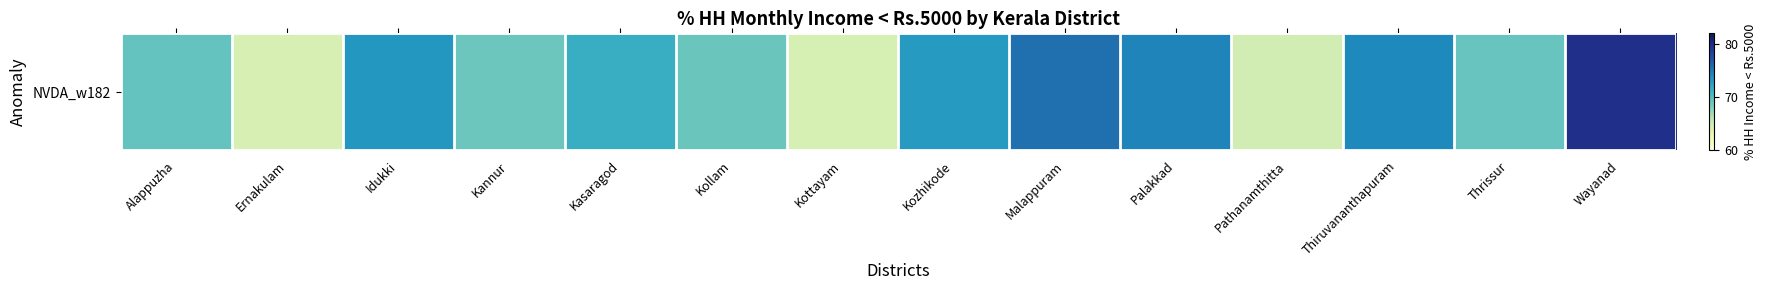

Which category has the highest value across all series?

Wayanad